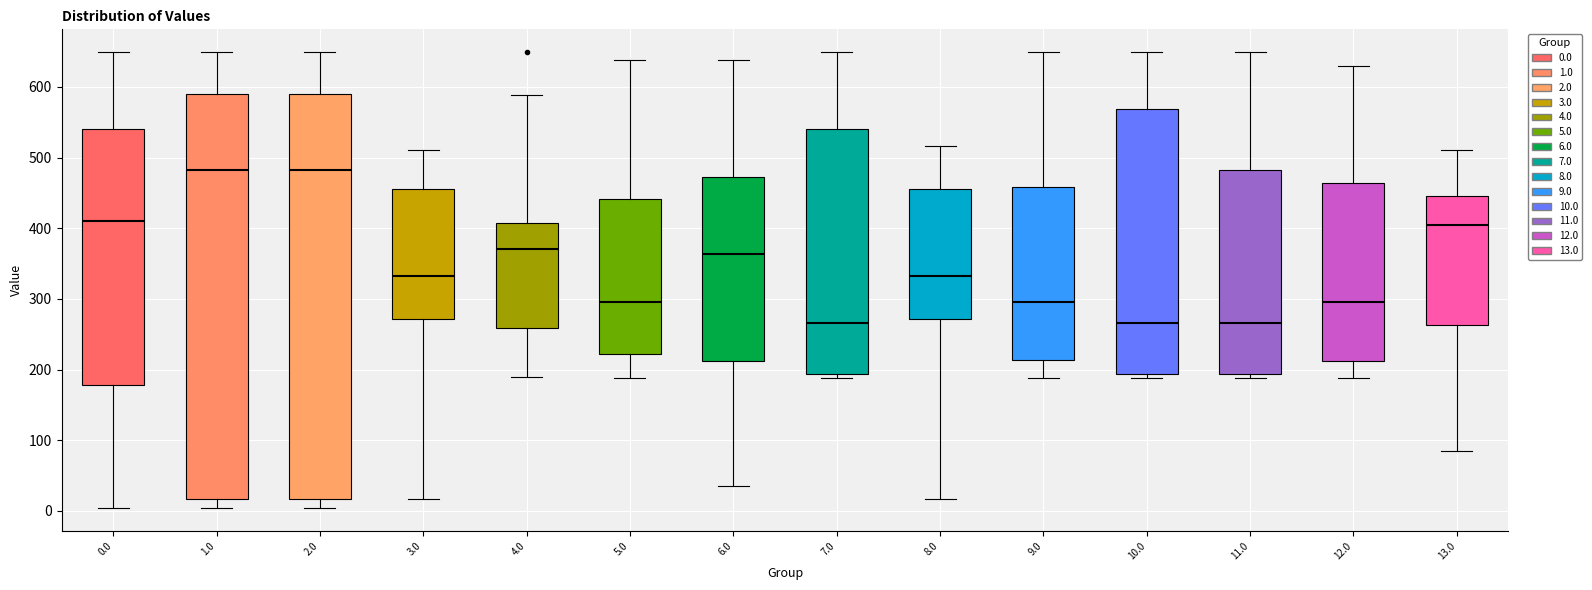

Reading left to right, transcribe this box plot: for each box, give where its median line is, the range the box spans, and where its two whiskers end, as read against the y-axis. The values are not printed on the chart, so give them approximately, as read against the axis.

0.0: median 410, box 180 to 540, whiskers 0 to 650
1.0: median 480, box 20 to 590, whiskers 0 to 650
2.0: median 480, box 20 to 590, whiskers 0 to 650
3.0: median 330, box 270 to 460, whiskers 20 to 510
4.0: median 370, box 260 to 410, whiskers 190 to 590
5.0: median 300, box 220 to 440, whiskers 190 to 640
6.0: median 360, box 210 to 470, whiskers 30 to 640
7.0: median 270, box 190 to 540, whiskers 190 (just below the box's lower edge) to 650
8.0: median 330, box 270 to 460, whiskers 20 to 520
9.0: median 300, box 210 to 460, whiskers 190 to 650
10.0: median 270, box 190 to 570, whiskers 190 (just below the box's lower edge) to 650
11.0: median 270, box 190 to 480, whiskers 190 (just below the box's lower edge) to 650
12.0: median 300, box 210 to 460, whiskers 190 to 630
13.0: median 400, box 260 to 450, whiskers 80 to 510